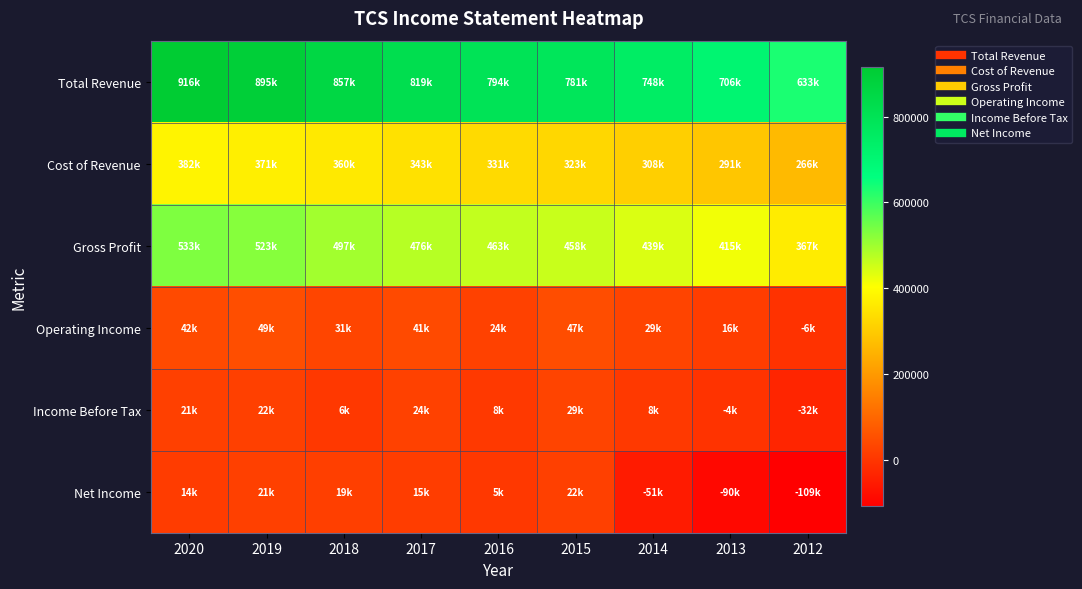

What is the difference between the highest and lowest values at 2018?

850500